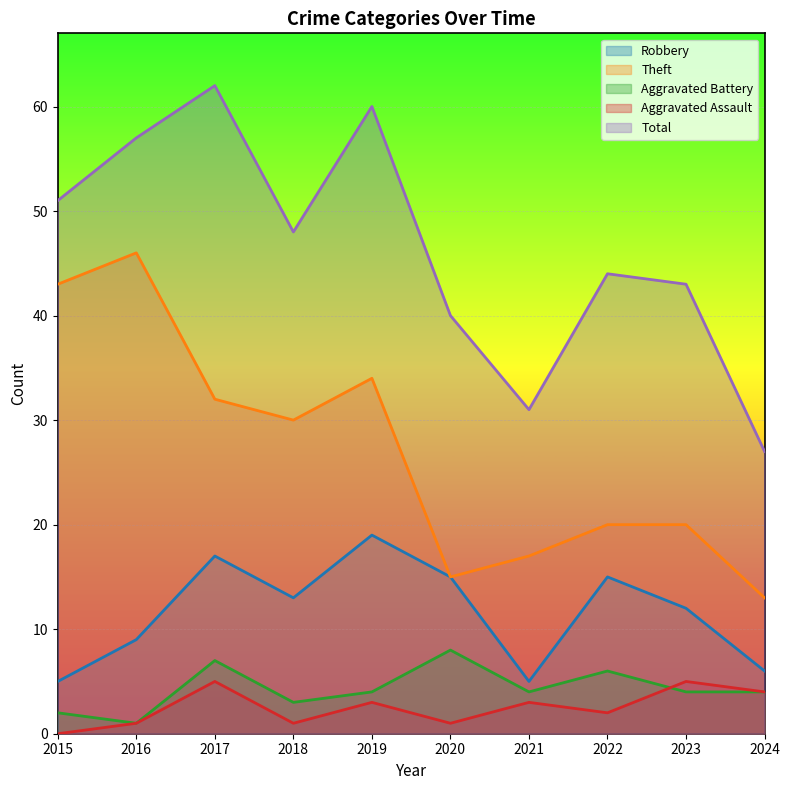

Where is the first local maximum for Total?

2017